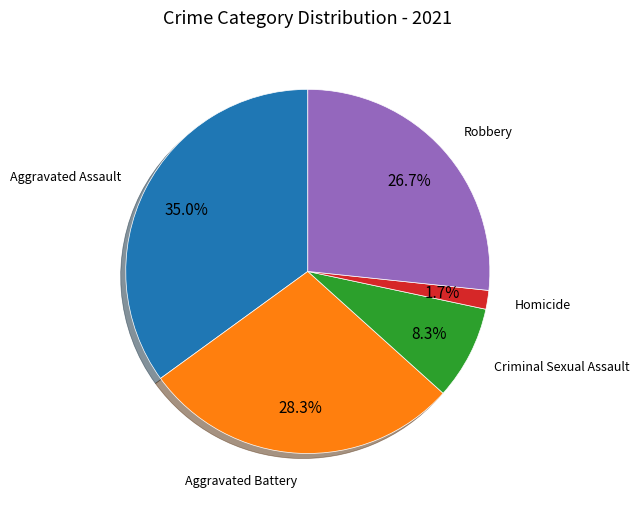

Does Criminal Sexual Assault represent more than half of the total?

No